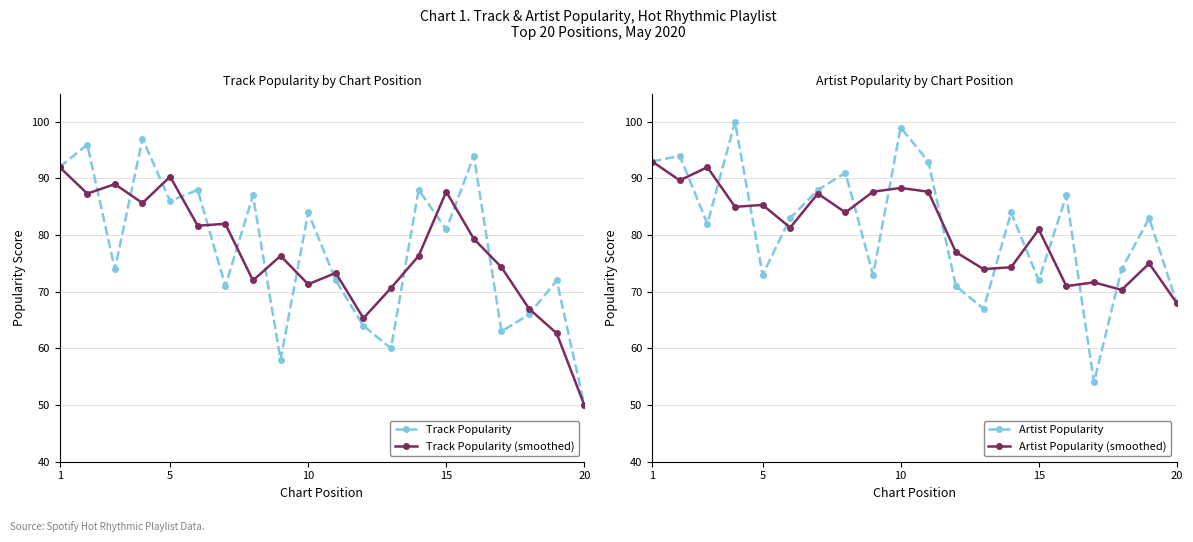

The value of Track Popularity (smoothed) at 10 is 36.6. True or false?

False